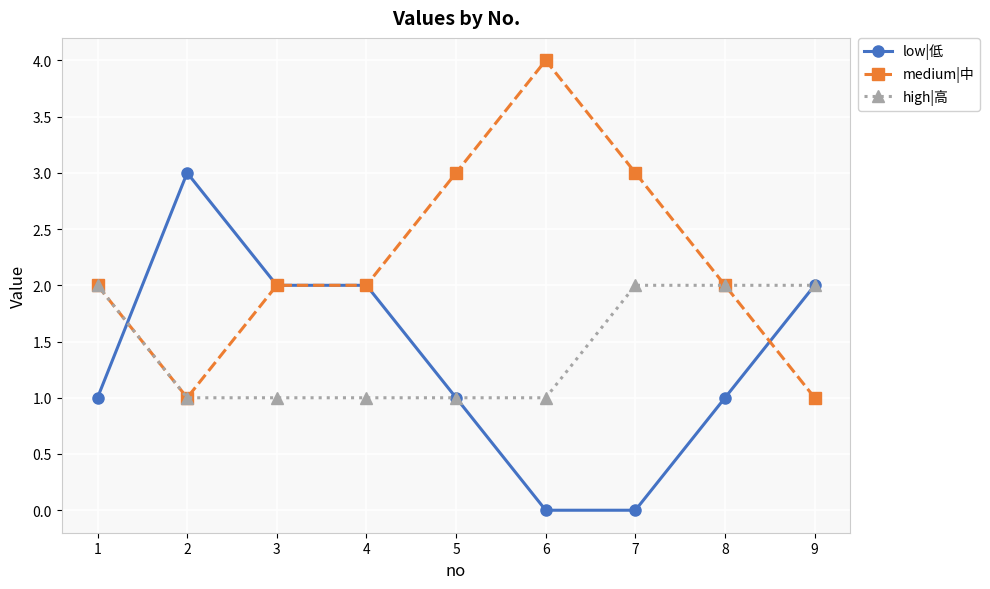

The high|高 series shows 1 at 5. True or false?

True